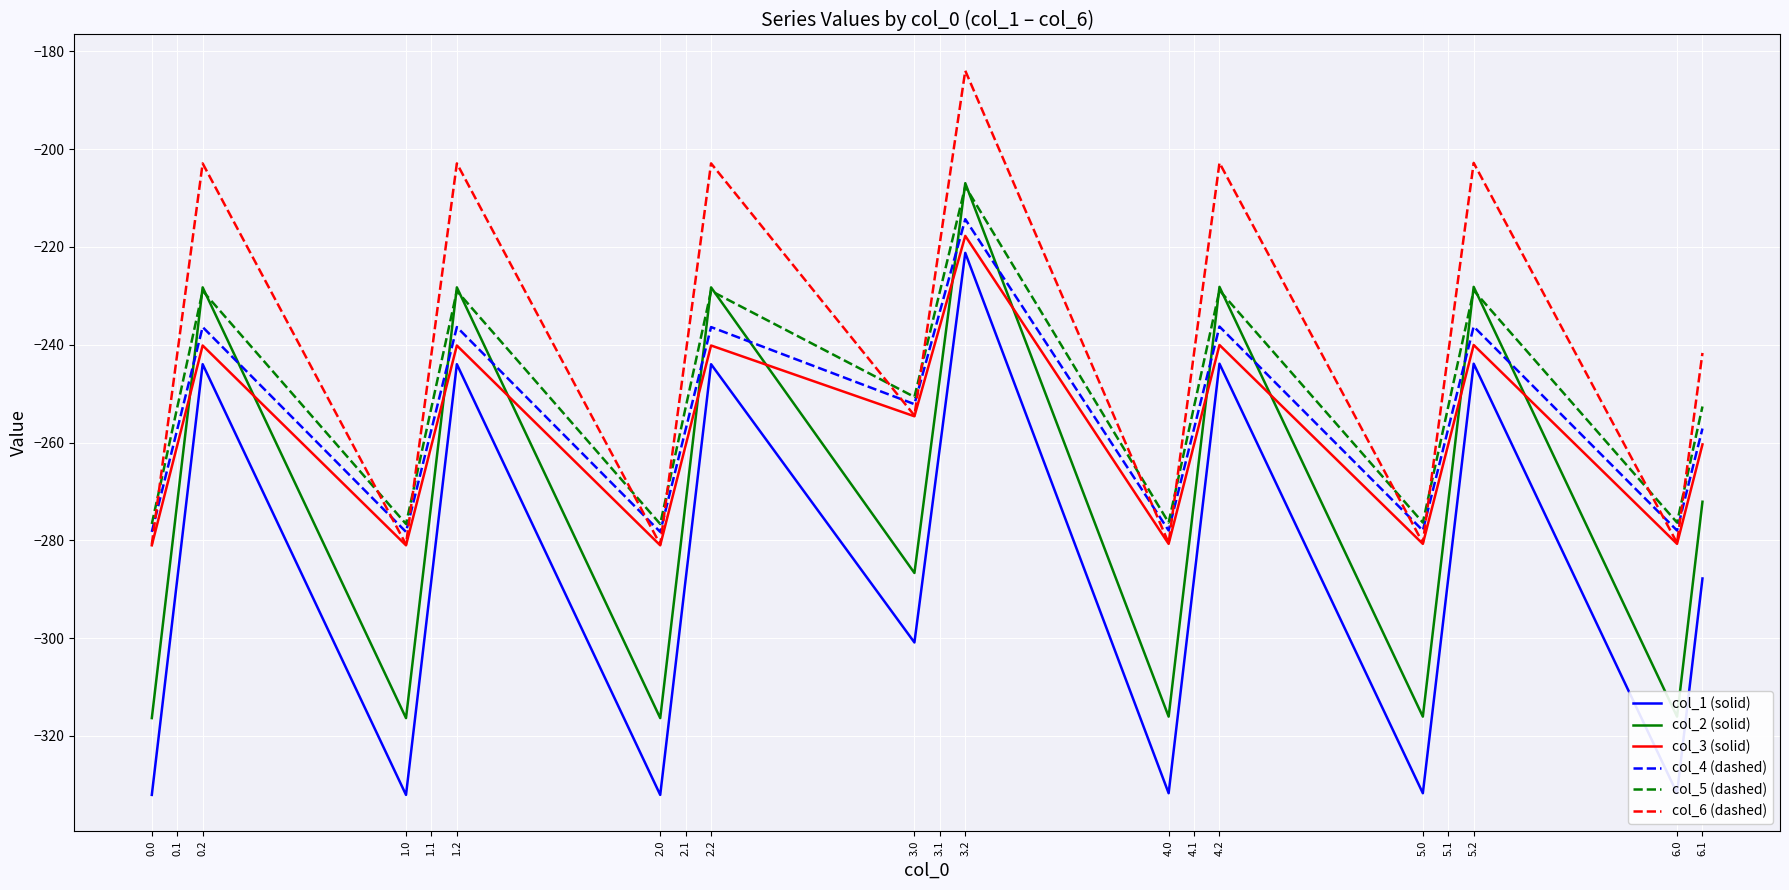

What is the total value across all series at 0.0?

-1765.2